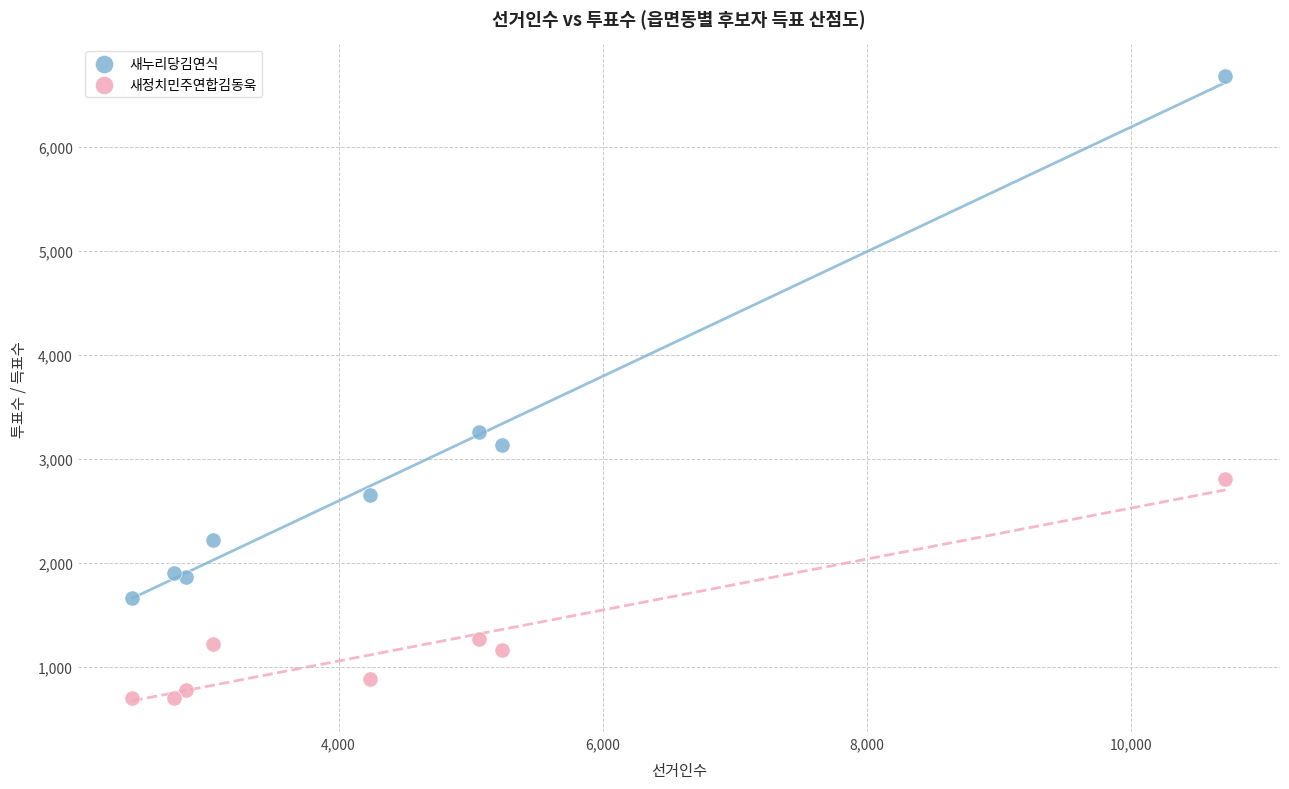

In the 새누리당김연식 series, what Y value is closest to 4172?

3258